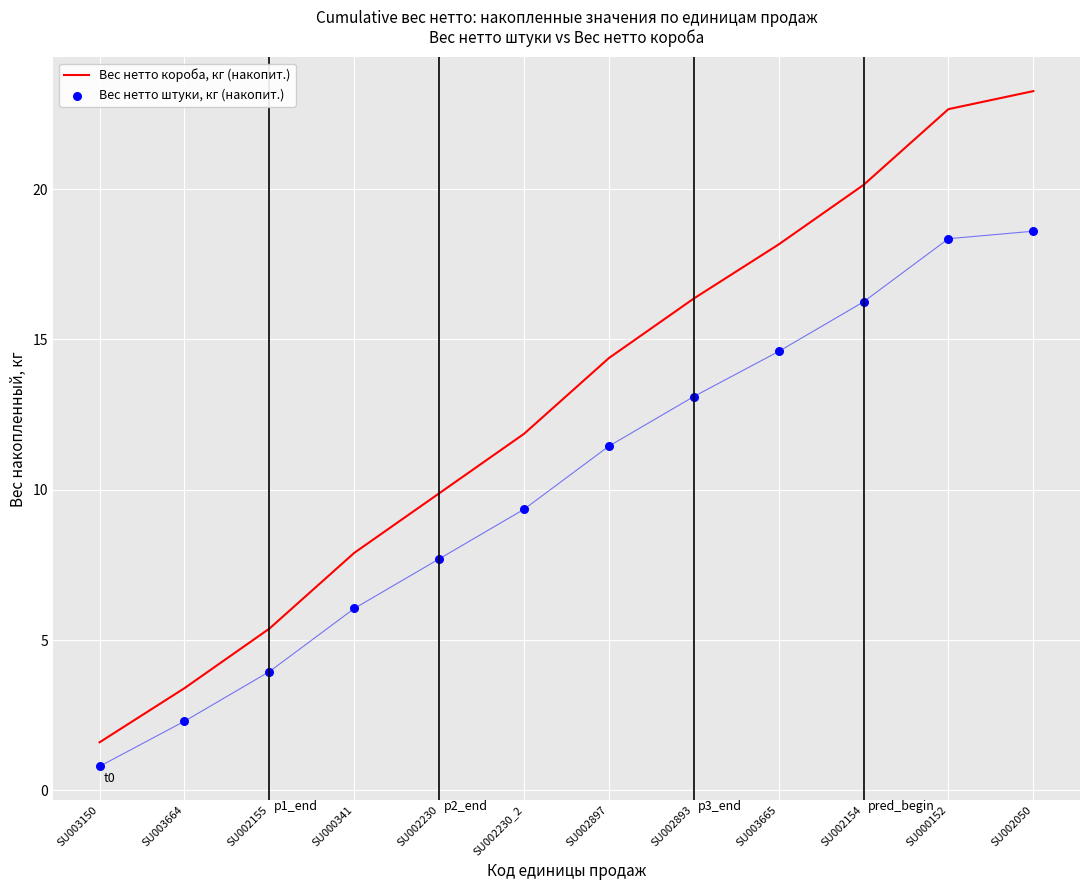

What are all the series names shown in the legend?

Вес нетто короба, кг (накопит.), Вес нетто штуки, кг (накопит.)